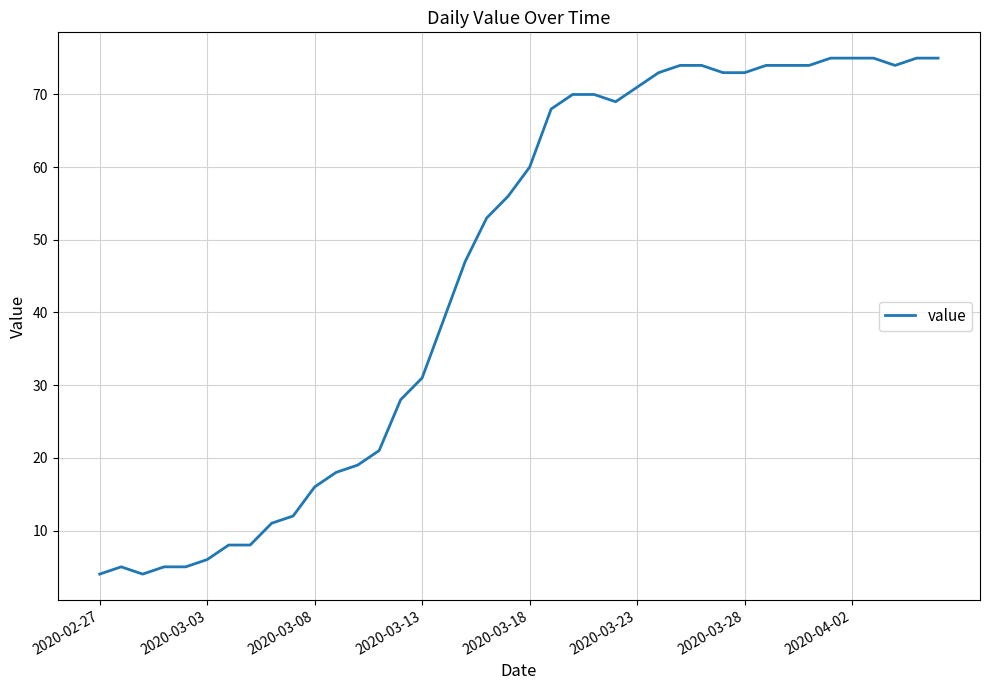

What is the greatest value displayed?

75